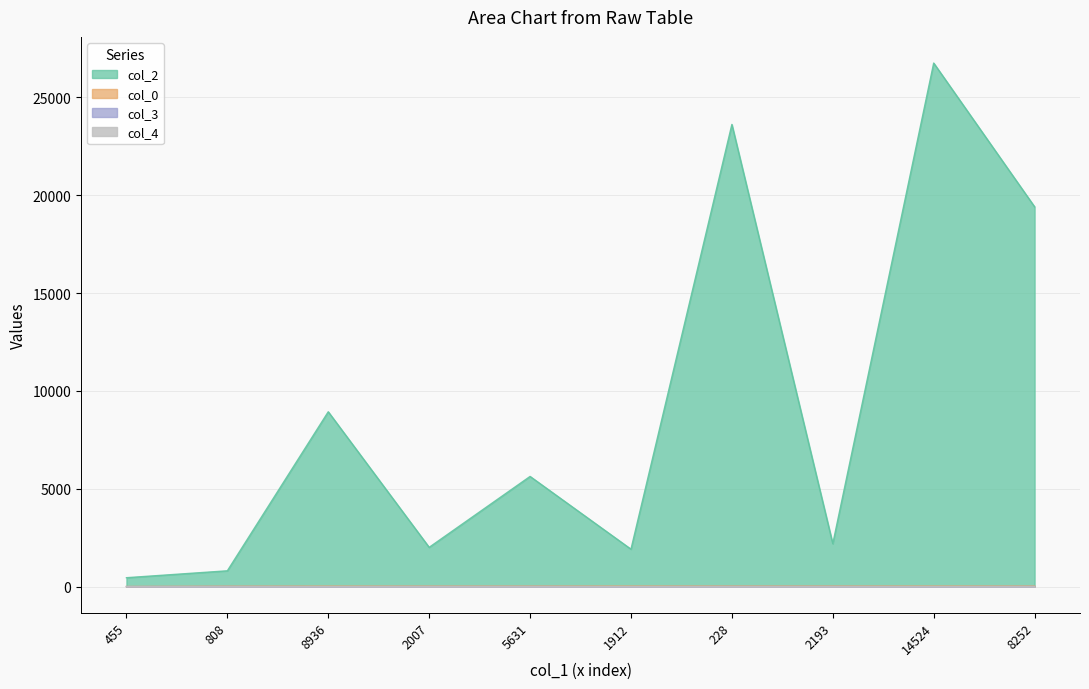

Count the col_3 values in the range 0 to 5.

10